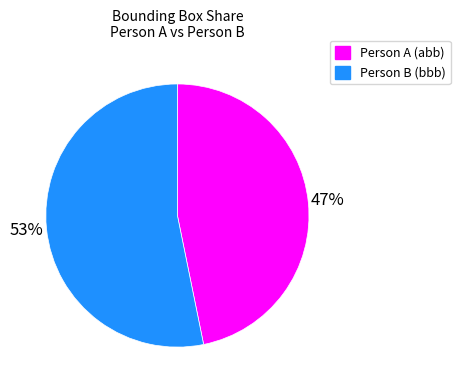

Is the sum of Person A (abb) and Person B (bbb) greater than half?

Yes